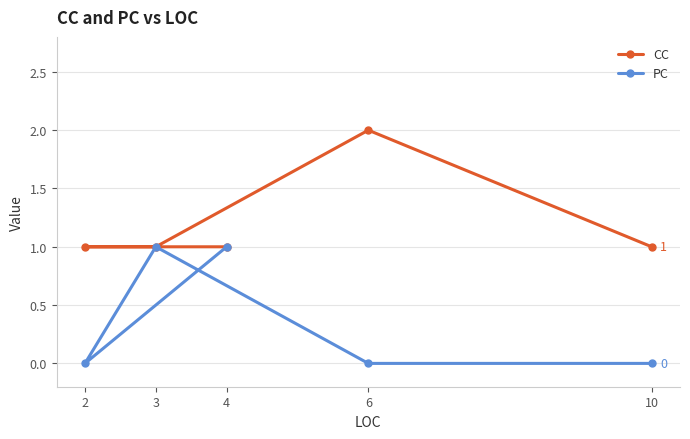

What is the value of the CC point at the 3rd from the left?

1